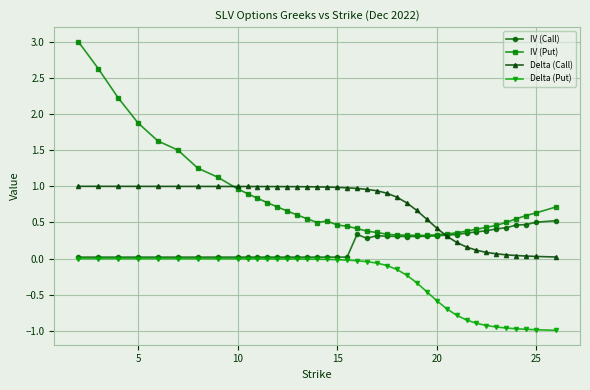

Which series has the widest spread of values?

IV (Put)